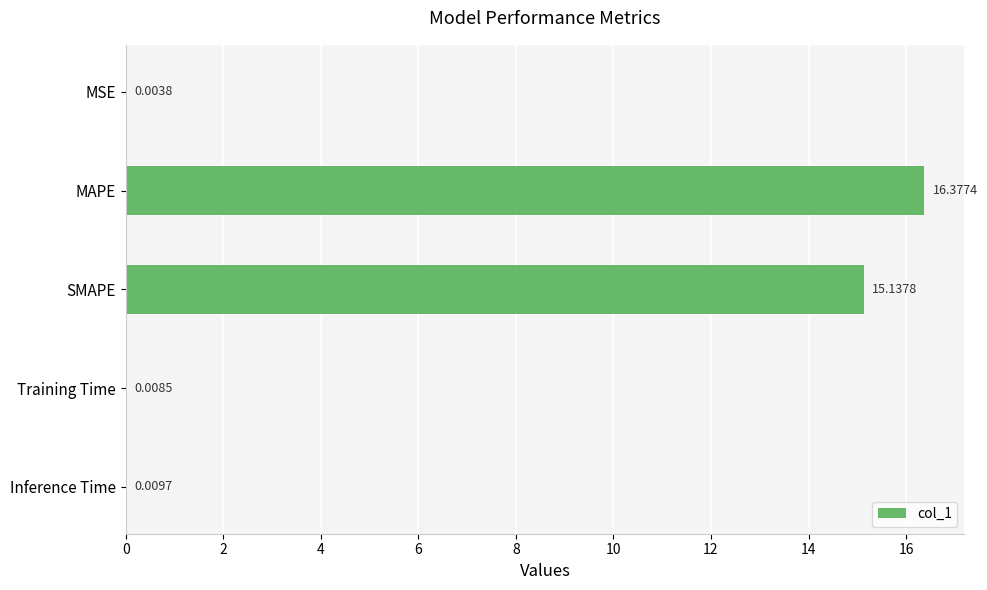

What is the average value?

6.3